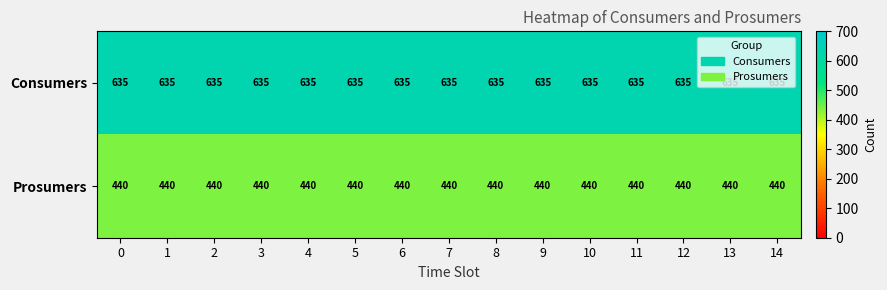

What is the spread (max minus min) of values at 13?

195